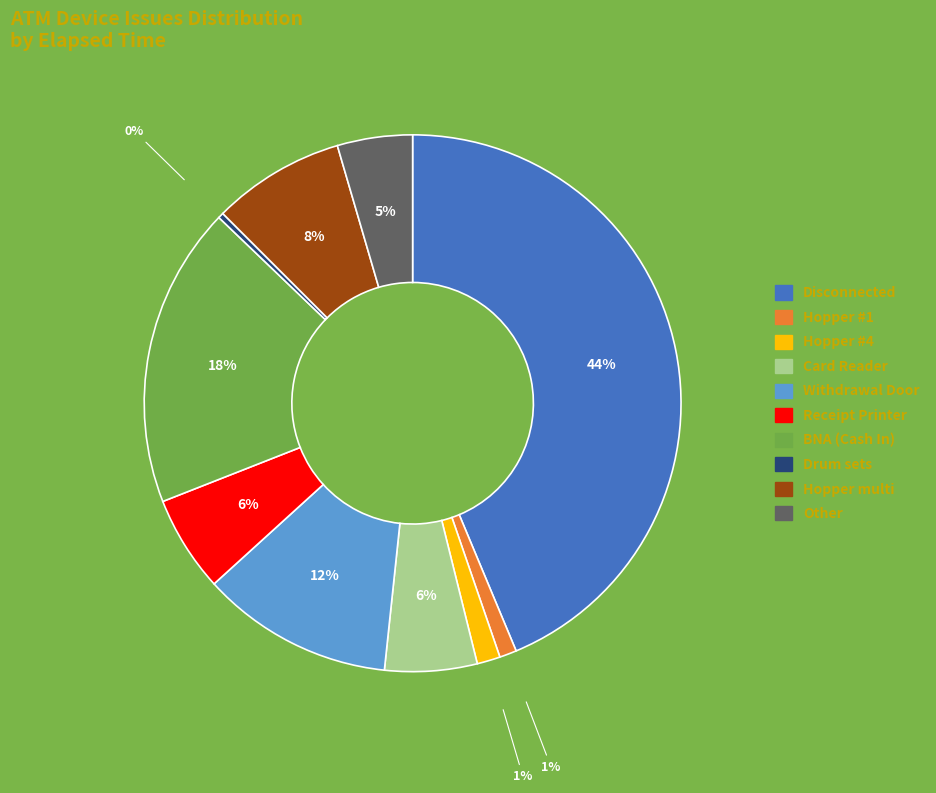

To the nearest percent, what is the average slice percentage?

10%